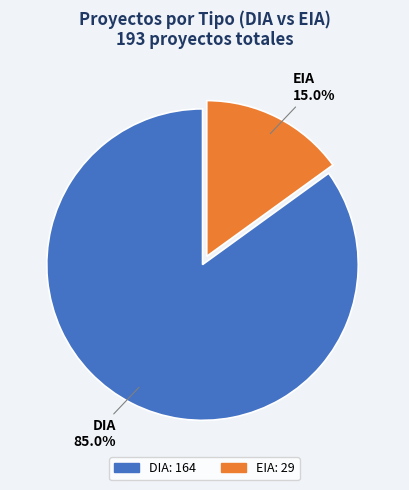

To the nearest percent, what is the combined percentage of EIA and DIA?

100%